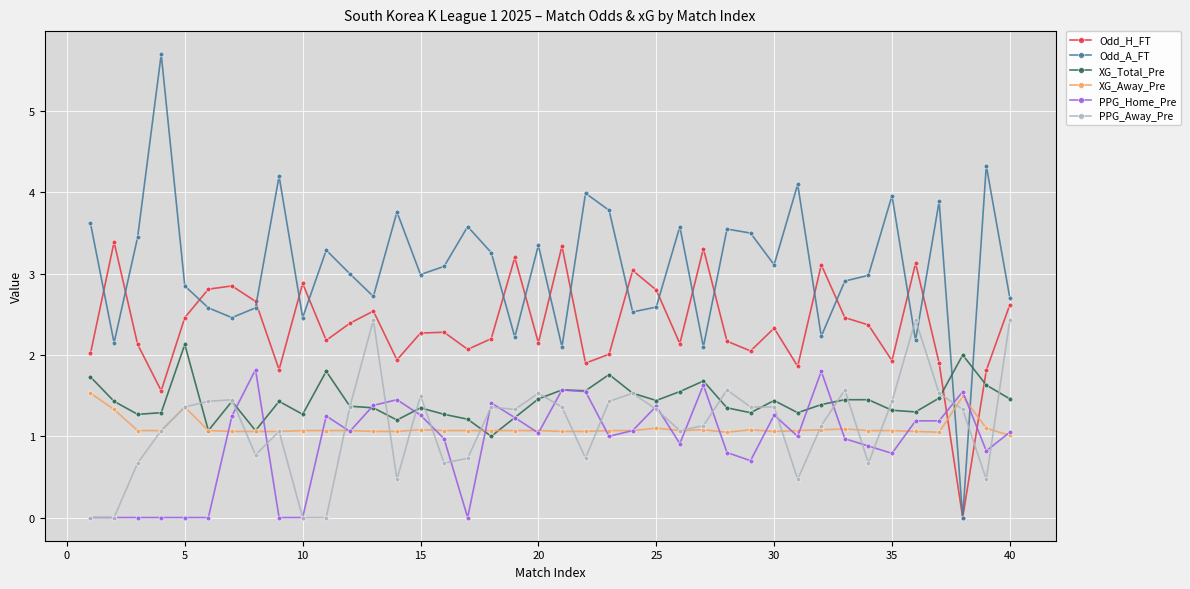

Which series has the largest range (max minus min)?

Odd_A_FT